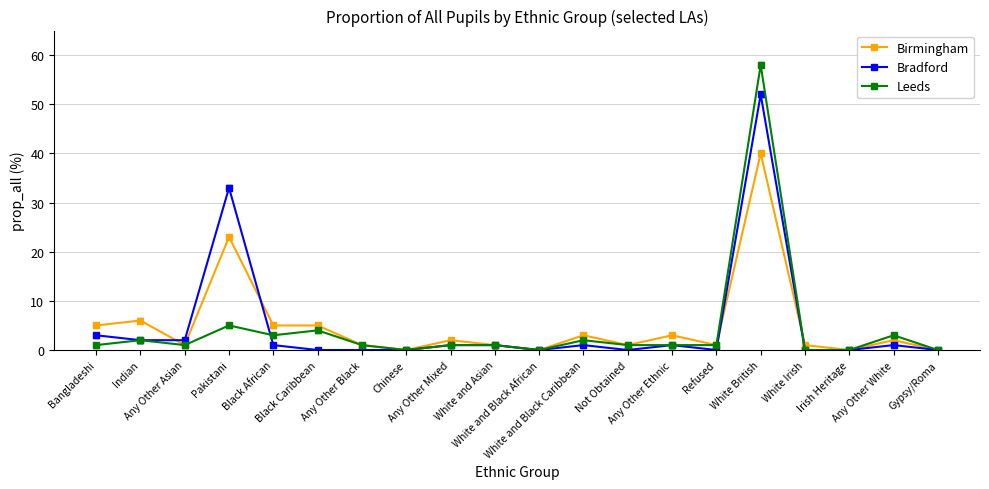

True or false: Bradford and Leeds cross at least once.

True